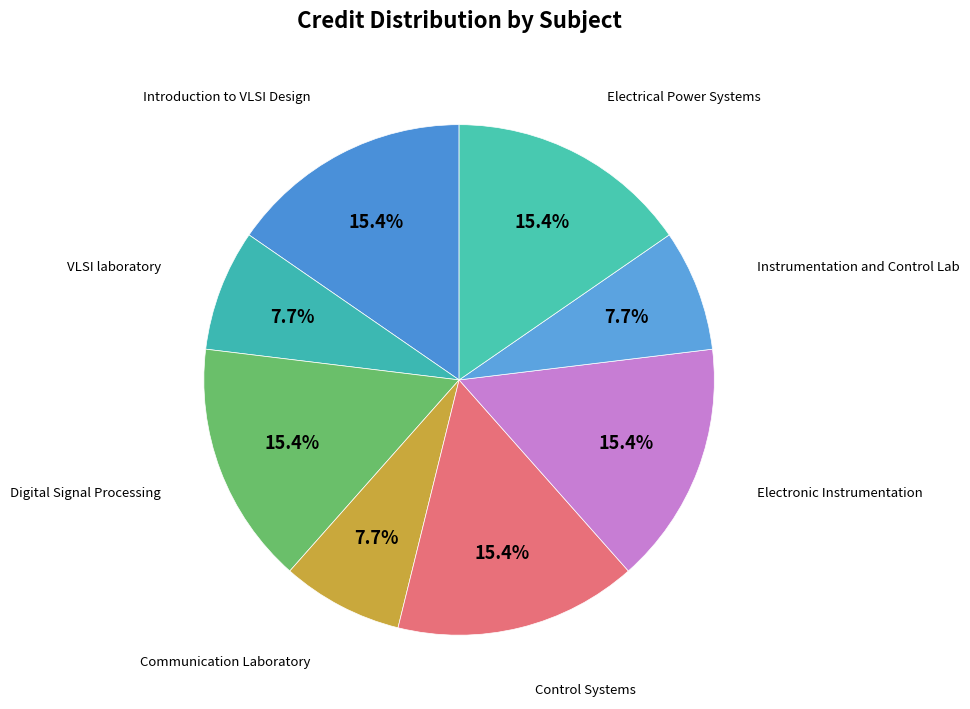

Does any single category account for the majority?

No